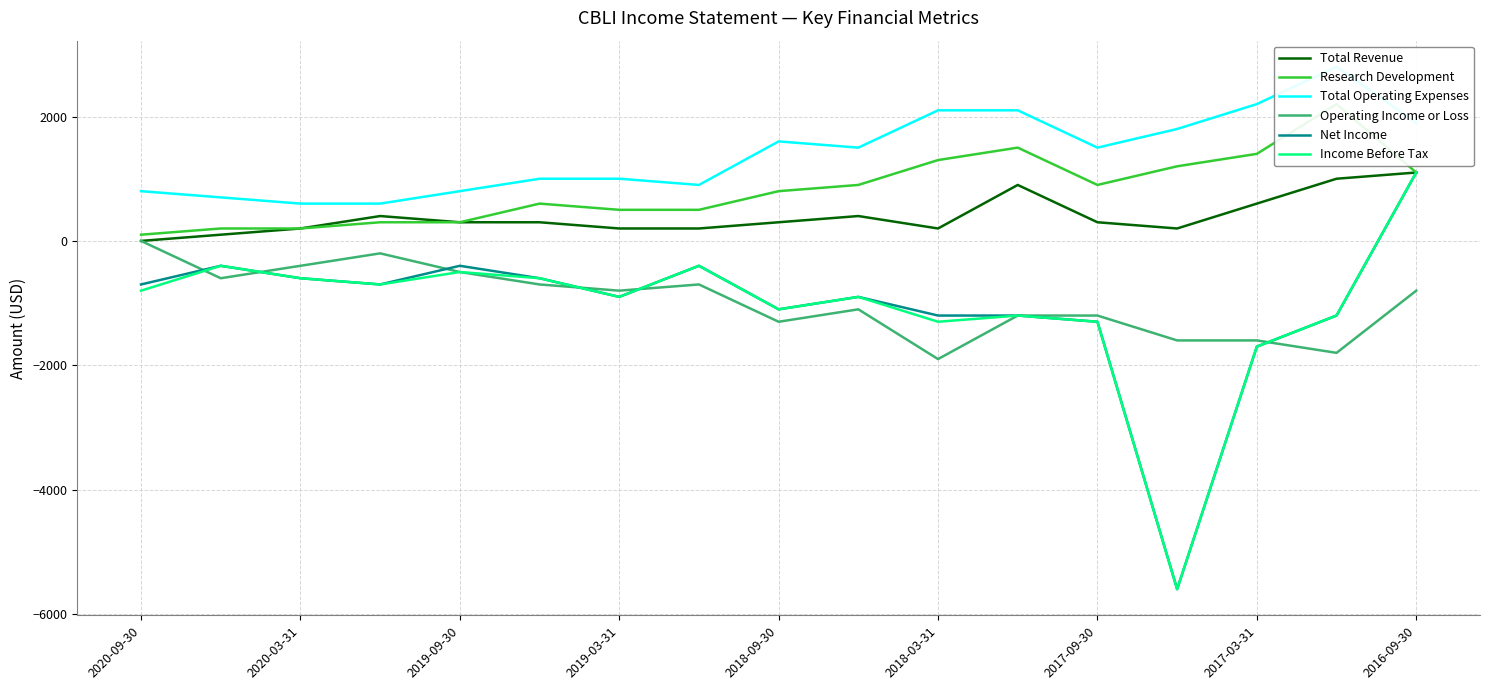

Is it true that Total Operating Expenses equals 2331 at 9?

False